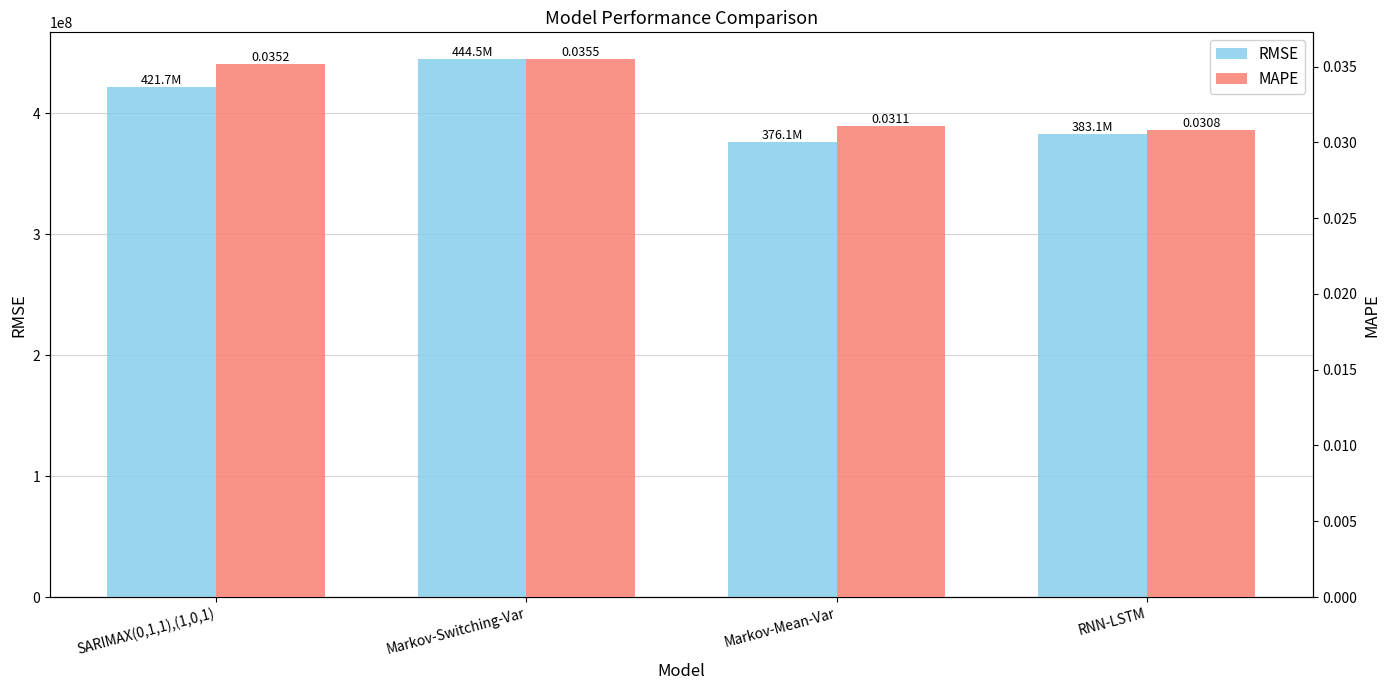

At which label does MAPE reach its peak?

Markov-Switching-Var